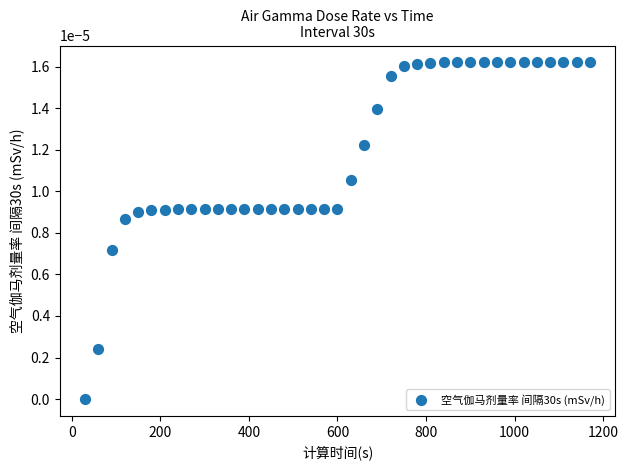

What is the range of X values (max minus min)?

1140.0